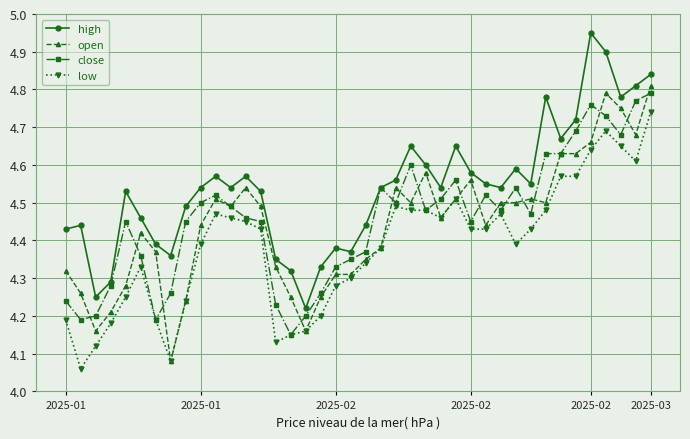

At how many categories does at least one series exceed 4?

40